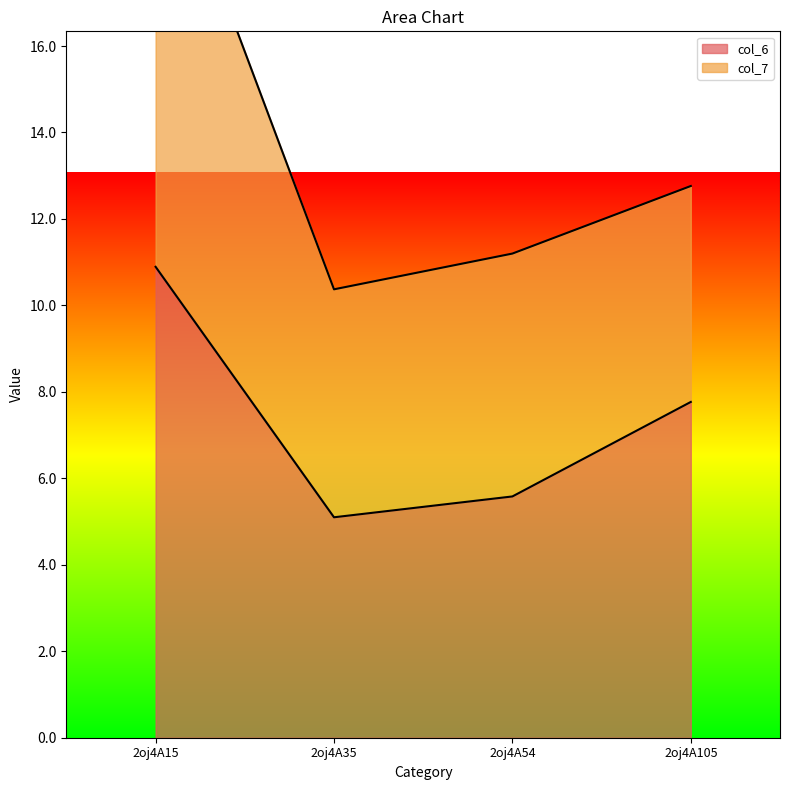

Which has a higher value, 2oj4A15 or 2oj4A54?

2oj4A15